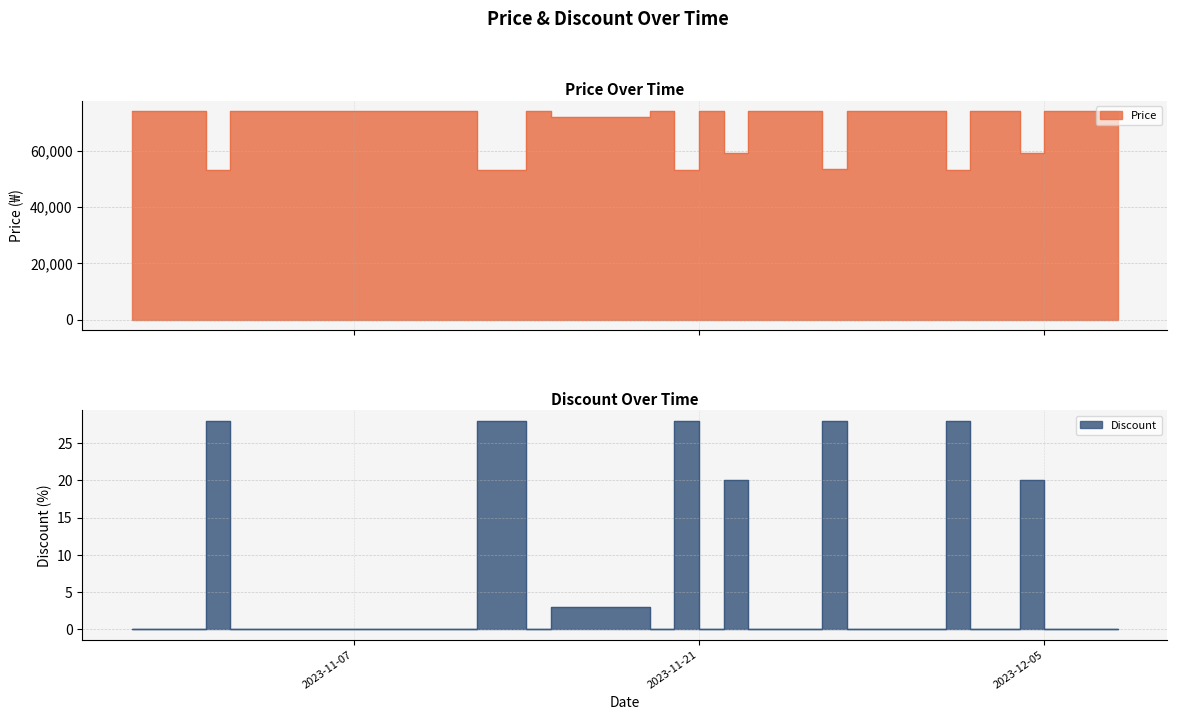

Between 2023-11-04 and 2023-11-23, which series saw the biggest shift?

Price